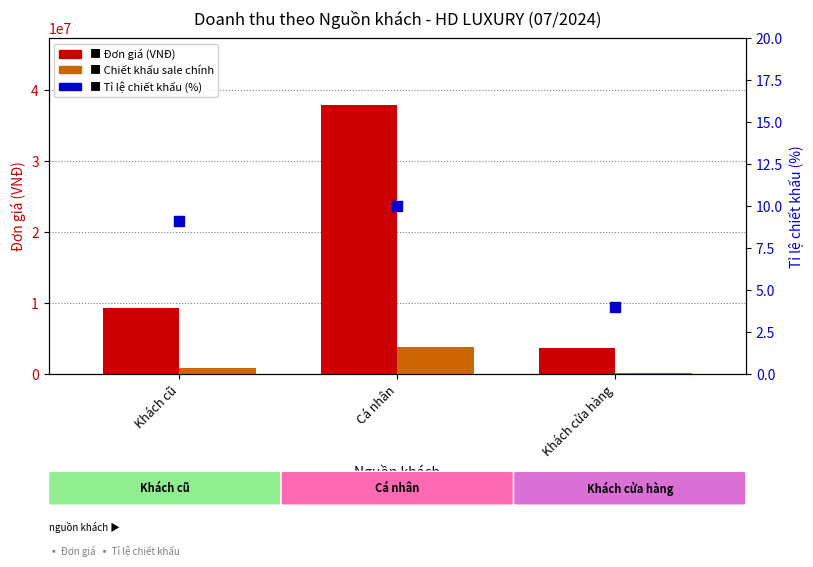

At how many categories does at least one series exceed 25117825?

1